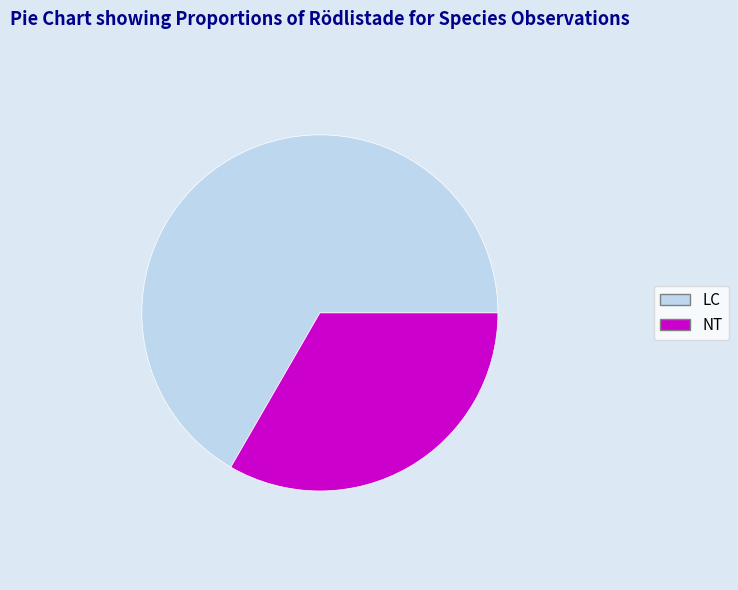

Which category accounts for the majority?

LC